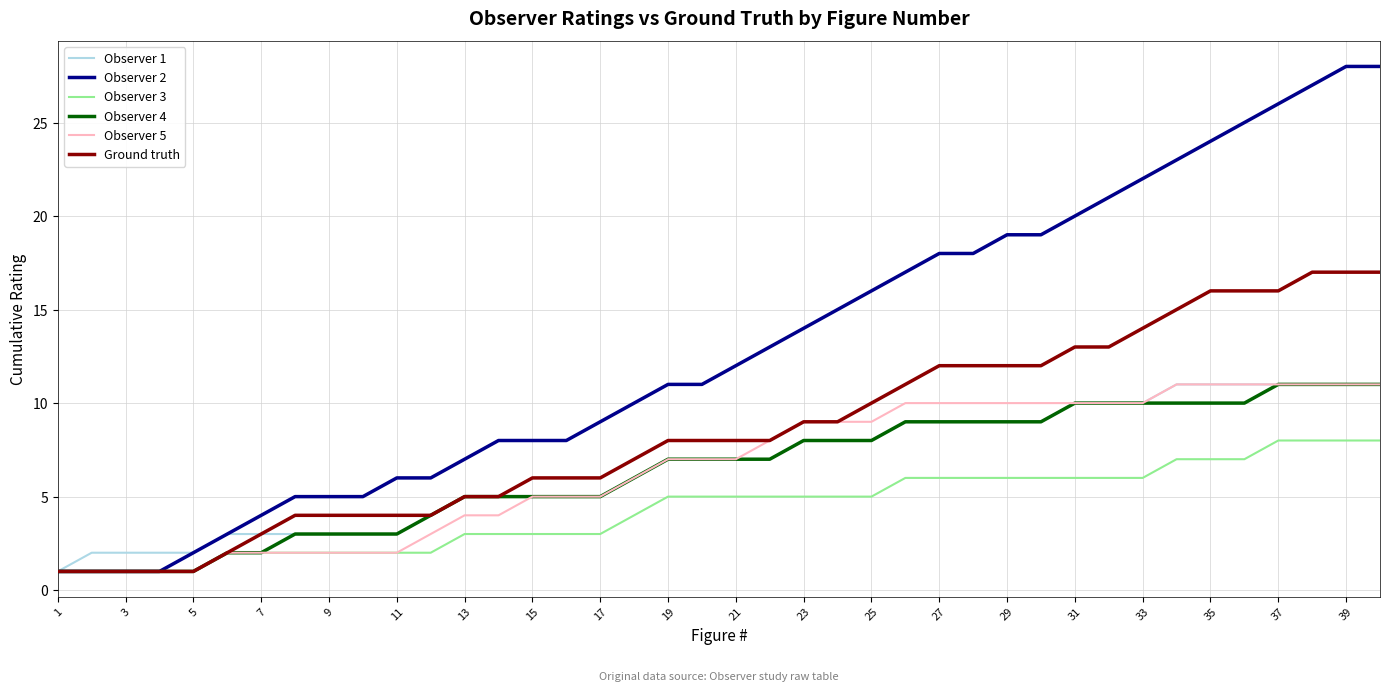

Which series has the widest spread of values?

Observer 2